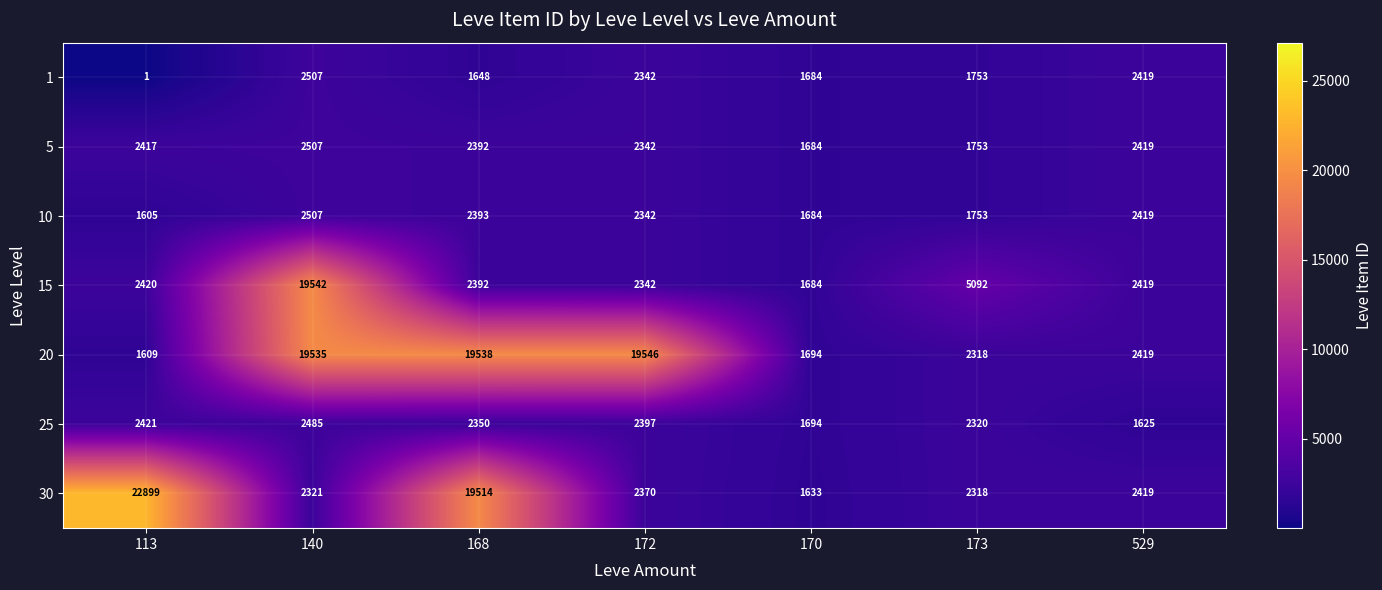

Which series has the largest range (max minus min)?

30